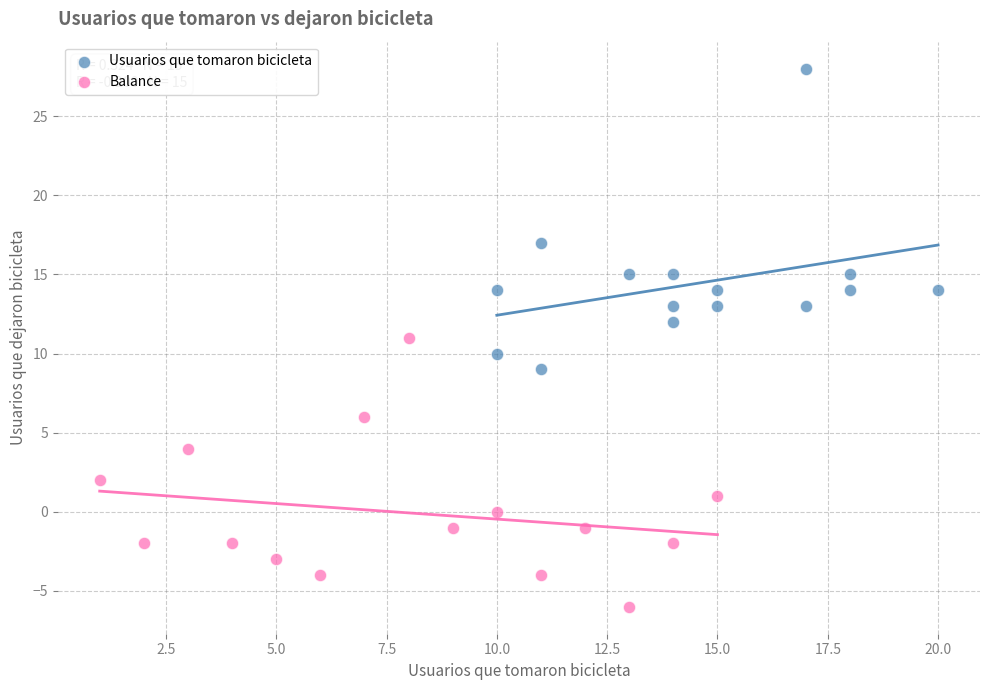

Which series has the largest Y range (max minus min)?

Usuarios que tomaron bicicleta